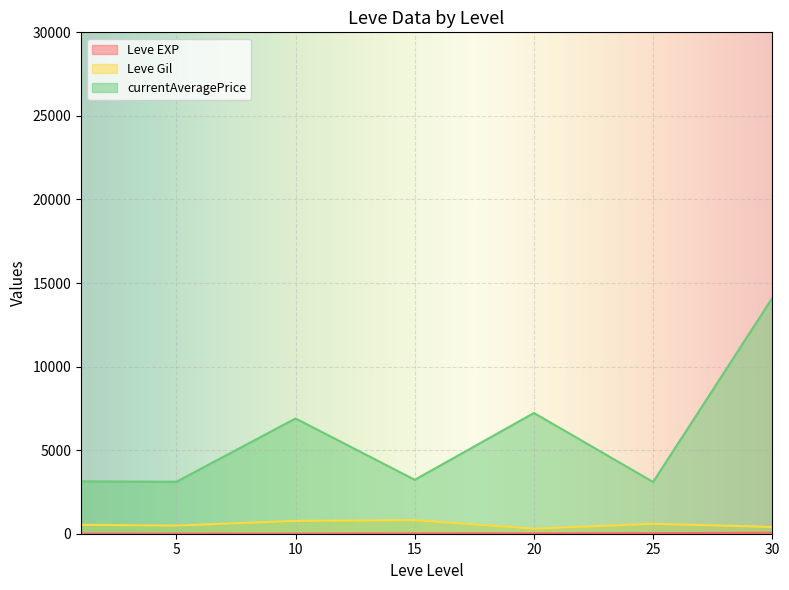

Between 20 and 30, which series saw the biggest shift?

currentAveragePrice